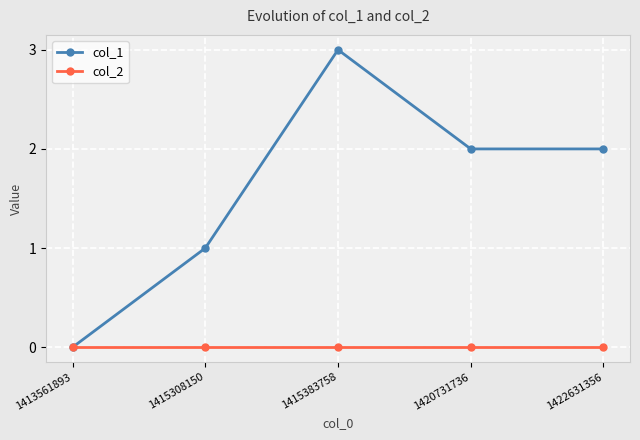

At which category is the sum across all series the highest?

1415383758